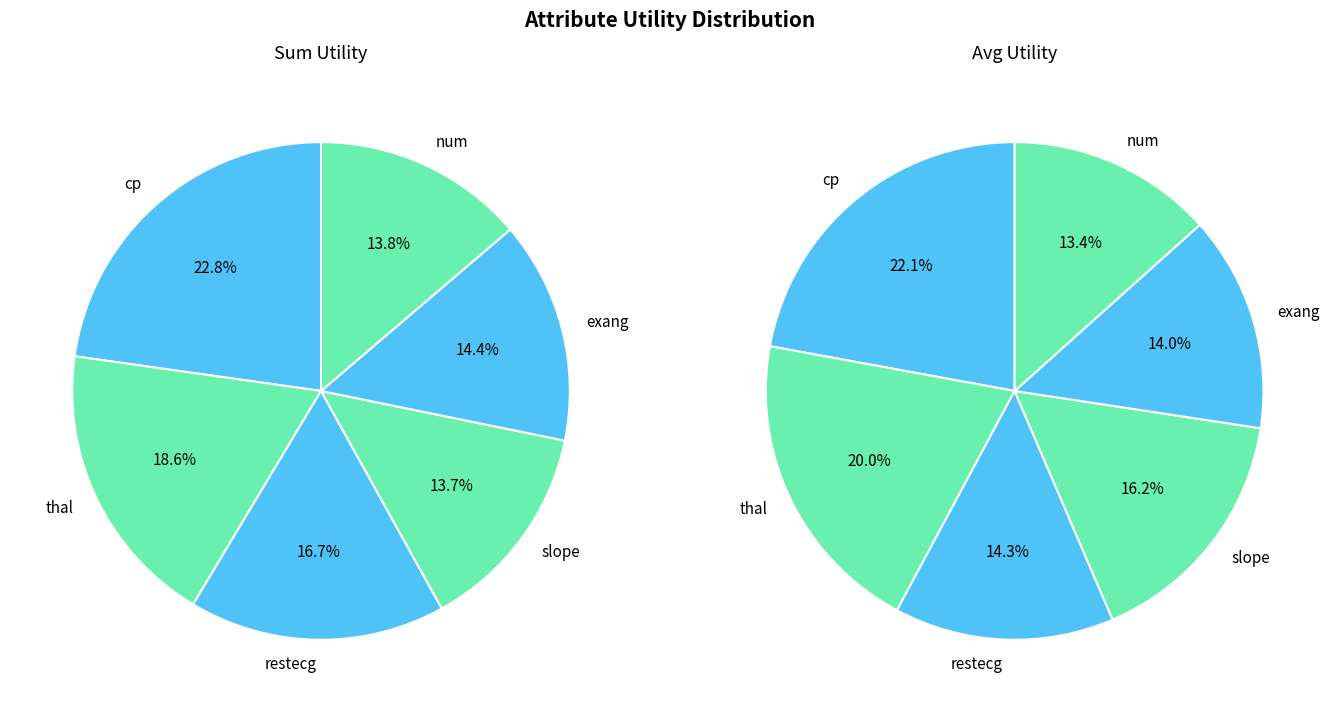

Rank the categories by Avg Utility value from lowest to highest.

num, exang, restecg, slope, thal, cp